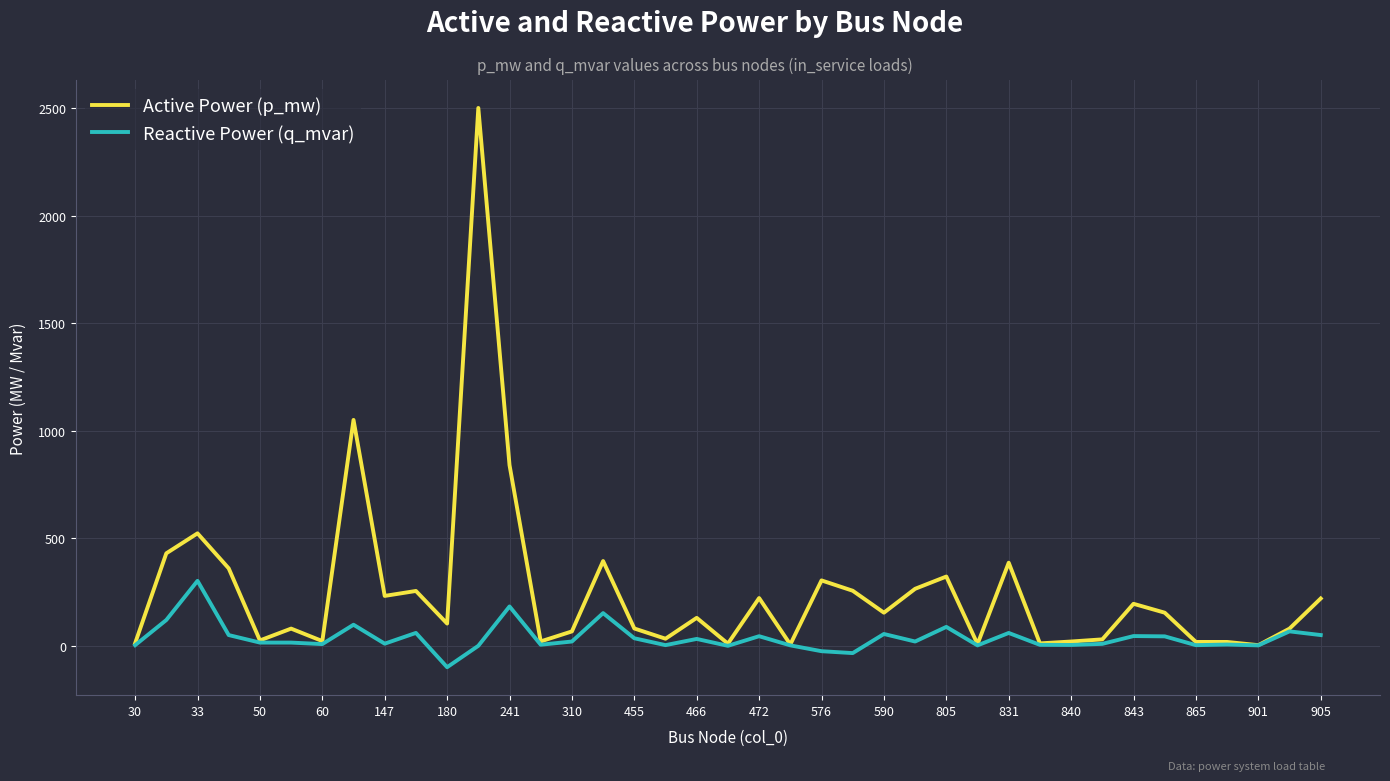

Which series has the largest range (max minus min)?

Active Power (p_mw)